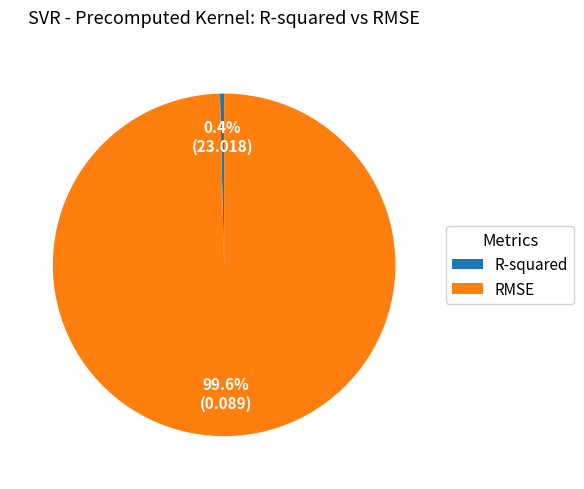

To the nearest percent, what portion does RMSE represent?

100%